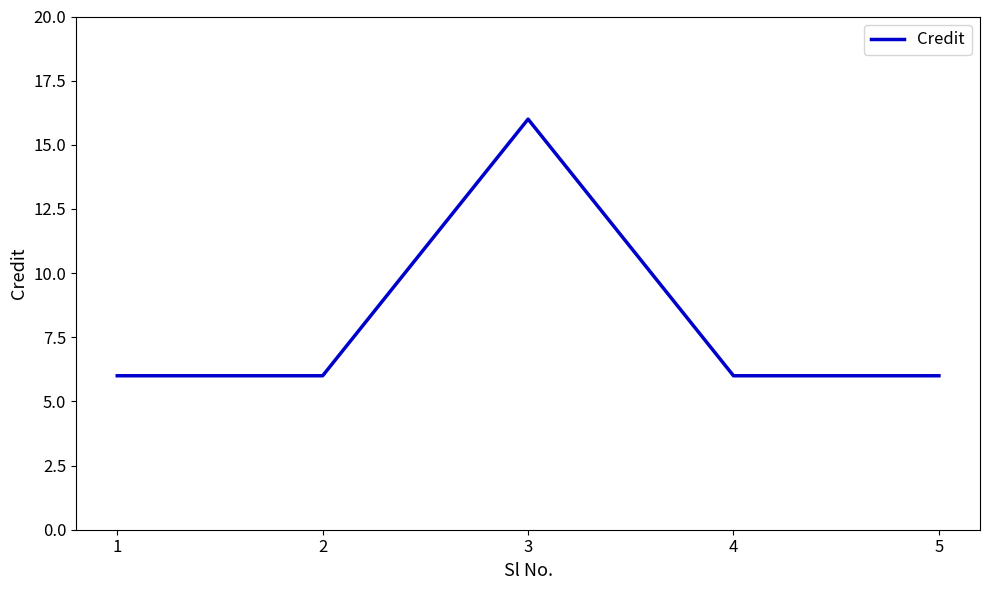

Is it true that the value at 5 is 6?

True